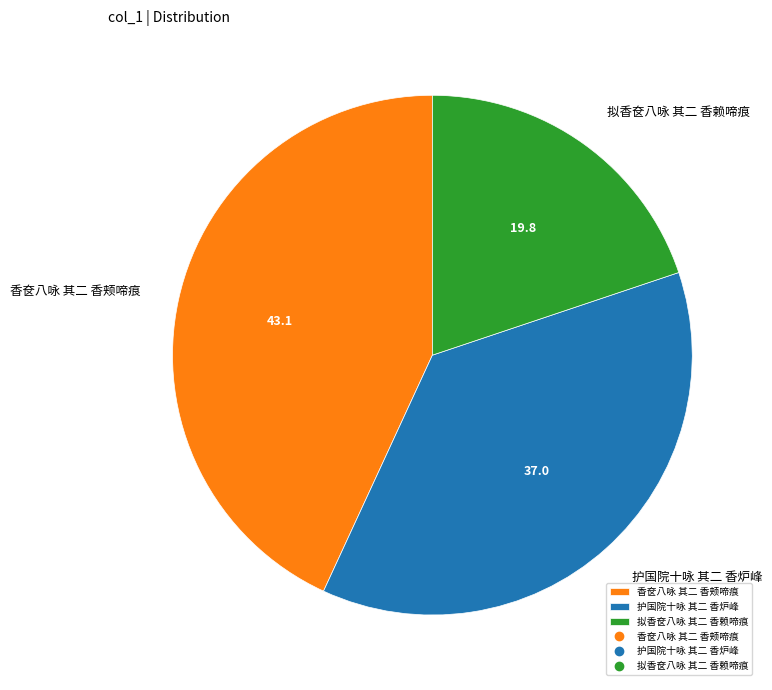

Which category has the biggest portion of the pie?

香奁八咏 其二 香颊啼痕